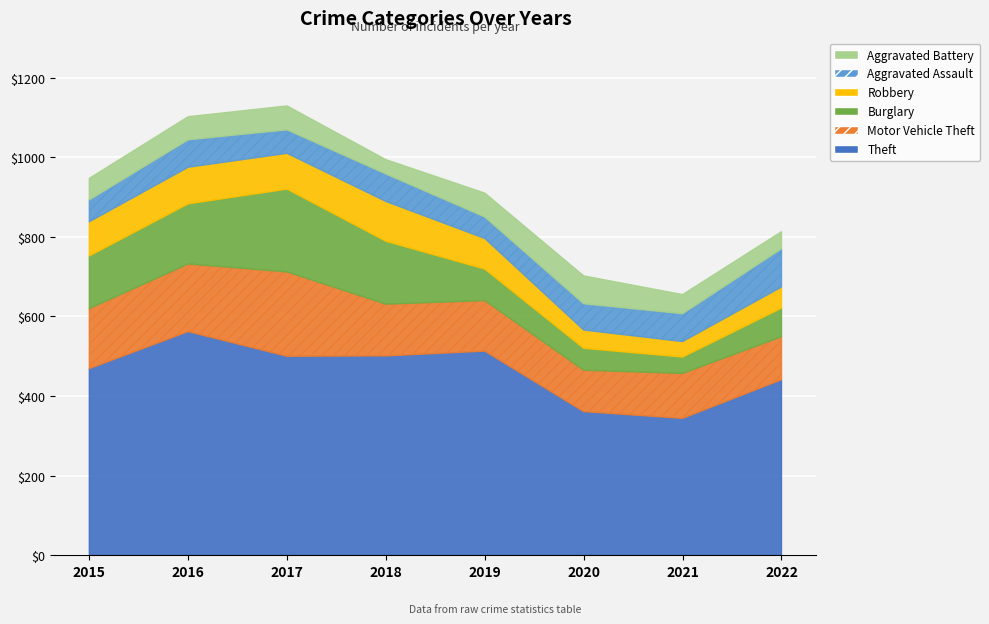

What is the value of the Aggravated Assault point at the 2nd from the left?

69